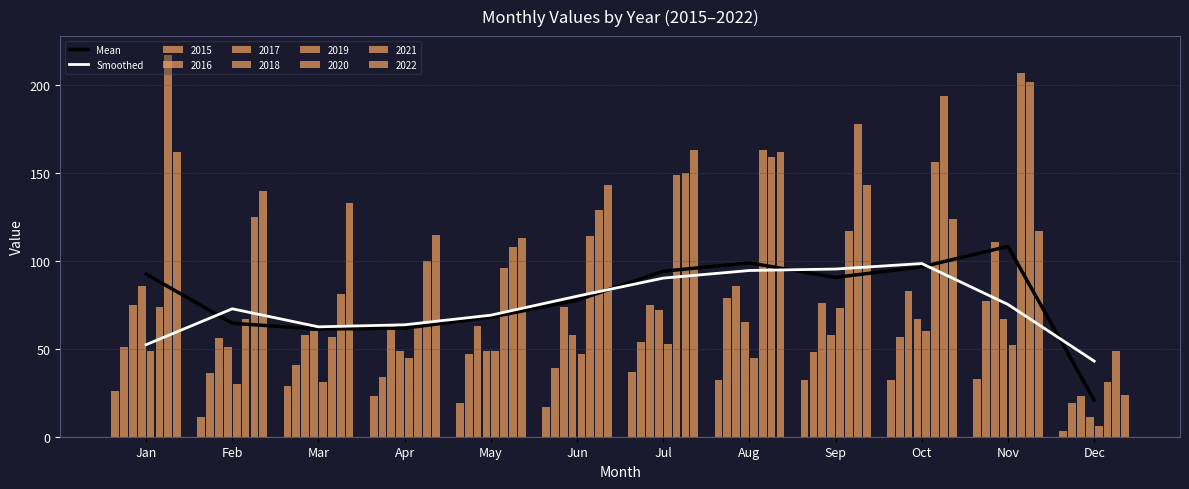

The Smoothed series shows 98.5 at Oct. True or false?

True